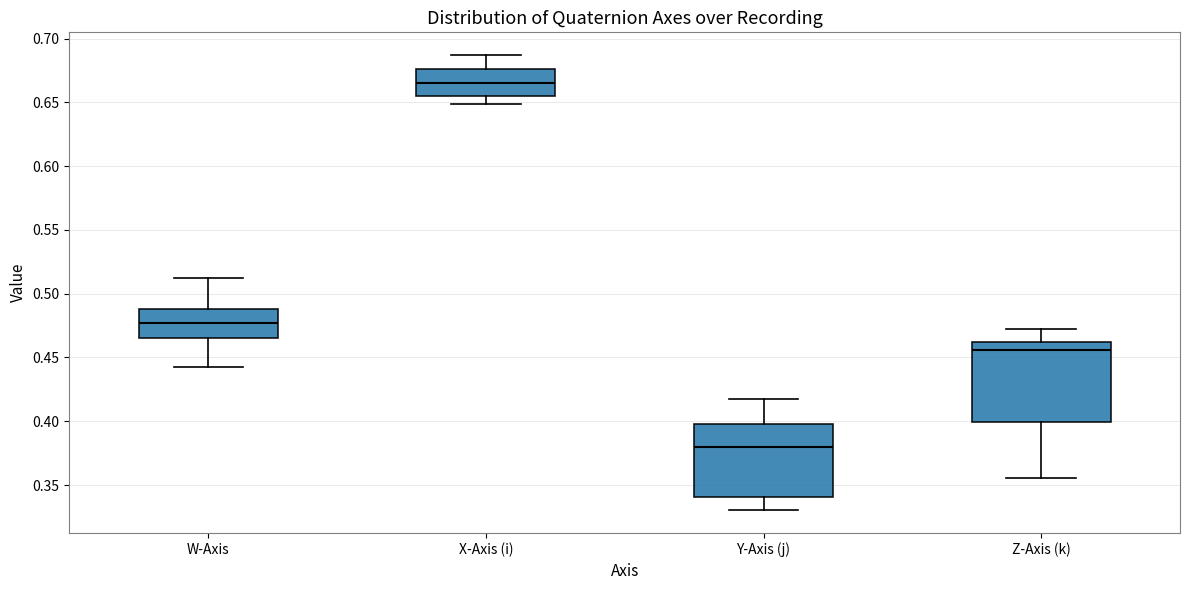

Which box is the tallest, from its lower edge to its upper edge?

Z-Axis (k)